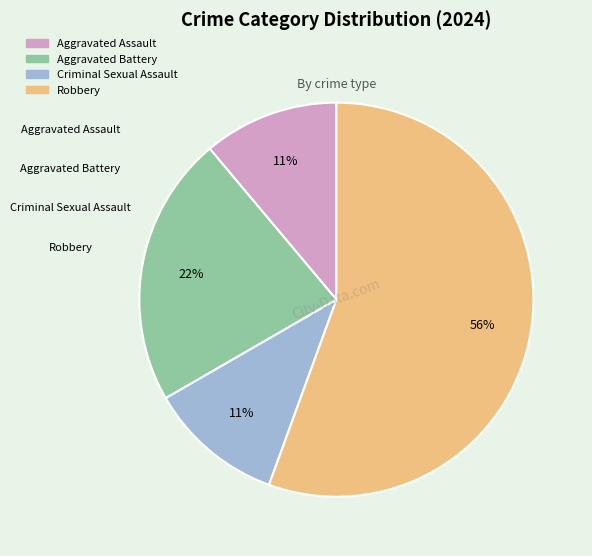

Do Criminal Sexual Assault and Aggravated Battery together represent more than half of the pie?

No